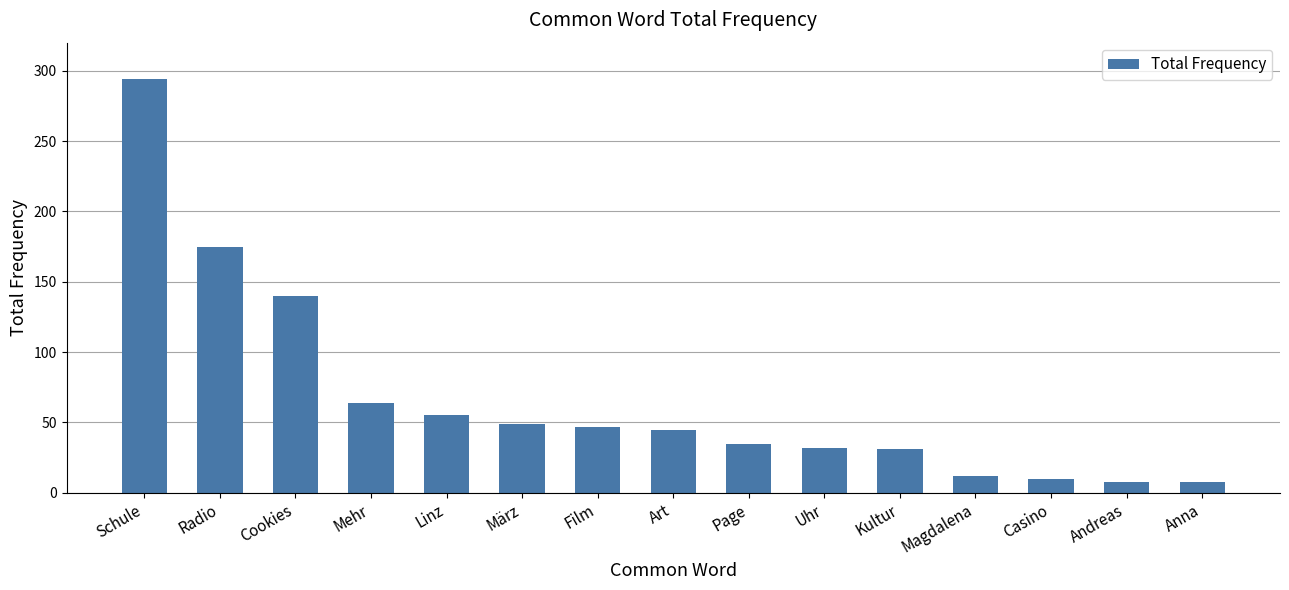

At which category does the chart reach its peak across all series?

Schule